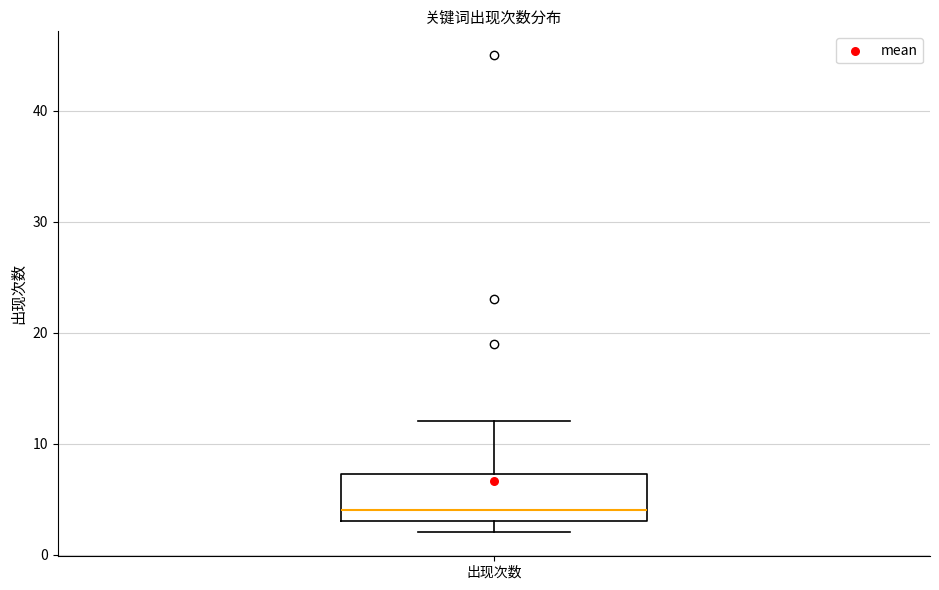

Where does the median line of the box for 出现次数 sit on the y-axis? The values are not printed on the chart, so give them approximately, as read against the axis.

4